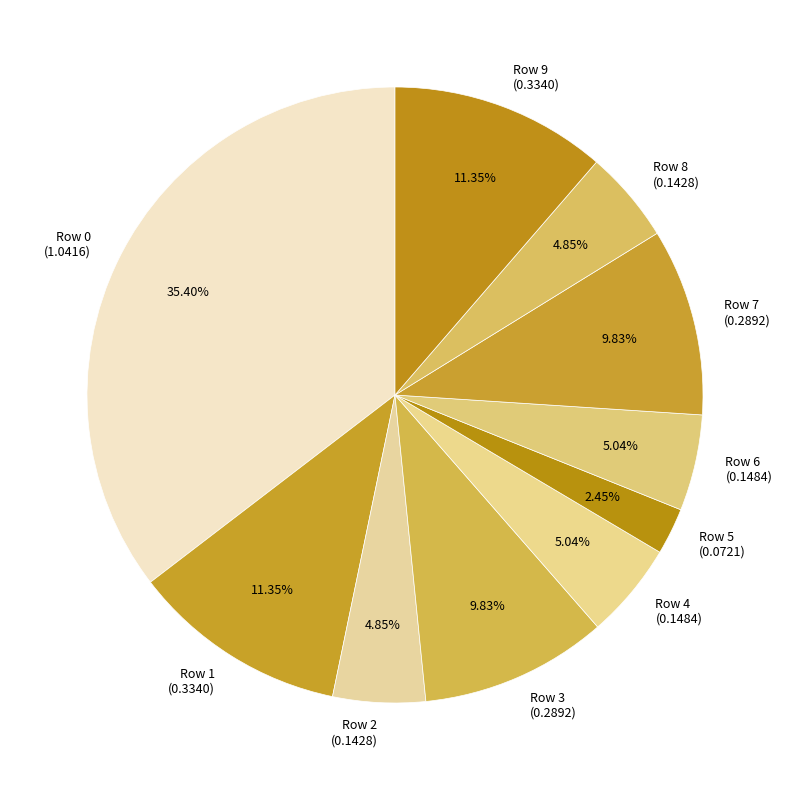

What percentage is the Row 8 slice, to the nearest percent?

5%